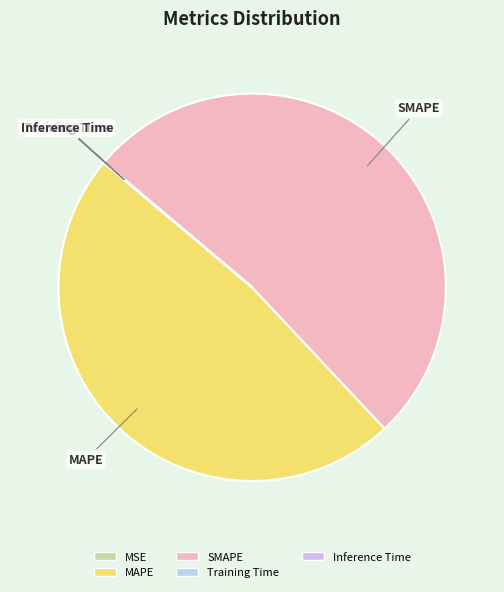

The MAPE slice represents 62% of the pie. True or false?

False